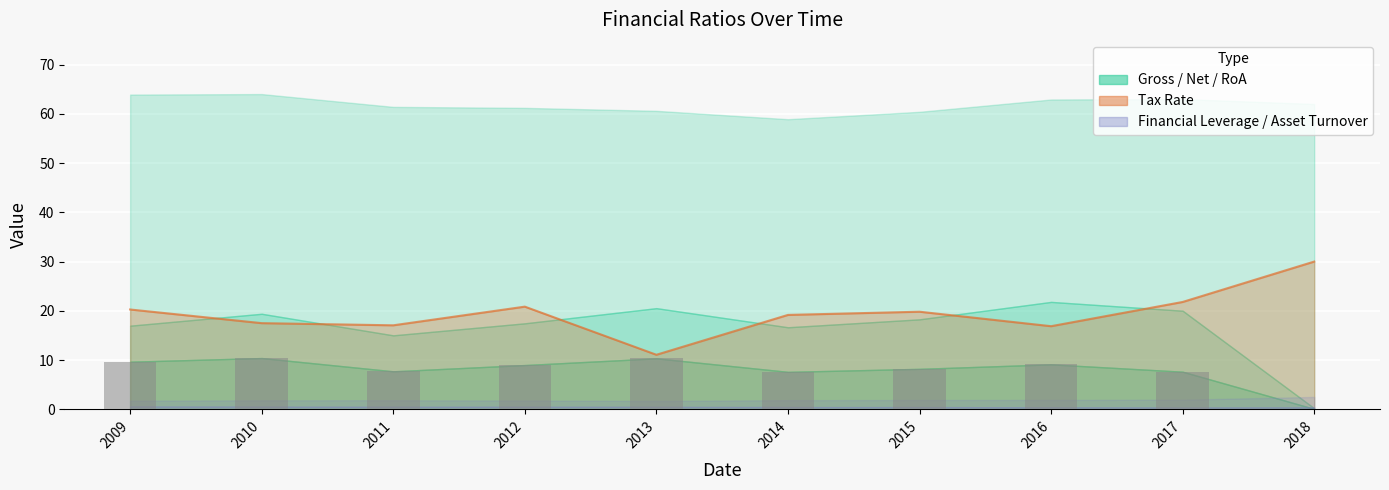

Reading right to left, what are all the values shown in this chart?

0.1	7.6	9.1	8.2	7.6	10.3	9.0	7.7	10.4	9.7